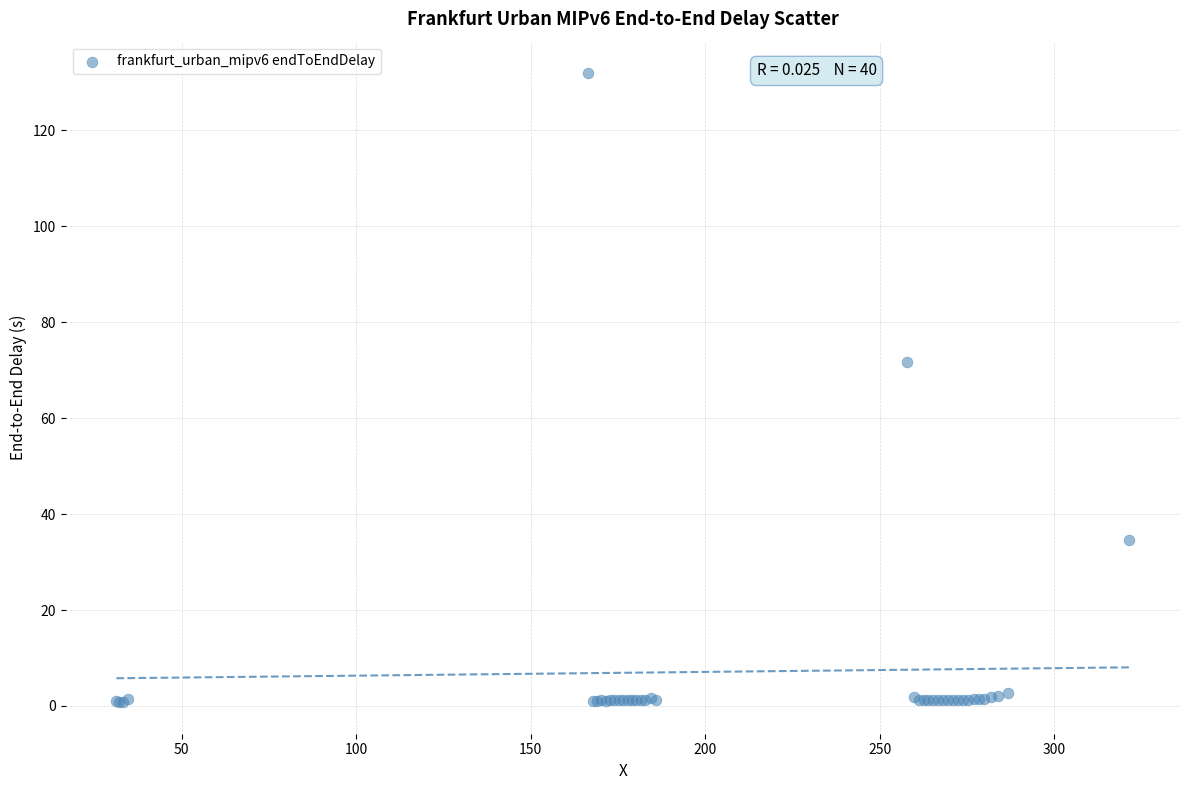

What Y value in the scatter plot is closest to 66?

71.7